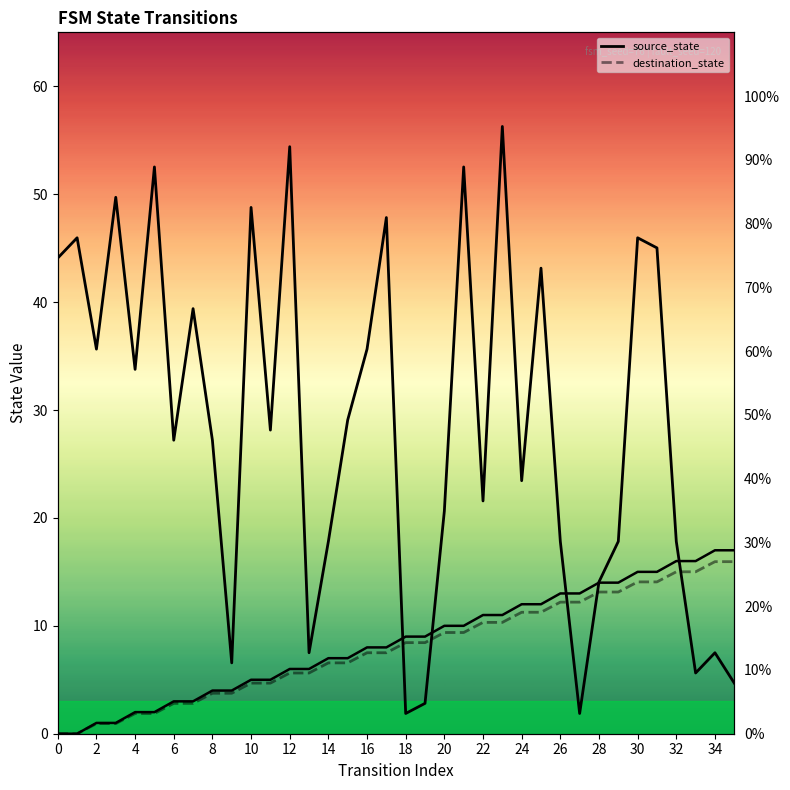

Which series ends up on top after the final intersection of destination_state and source_state?

source_state